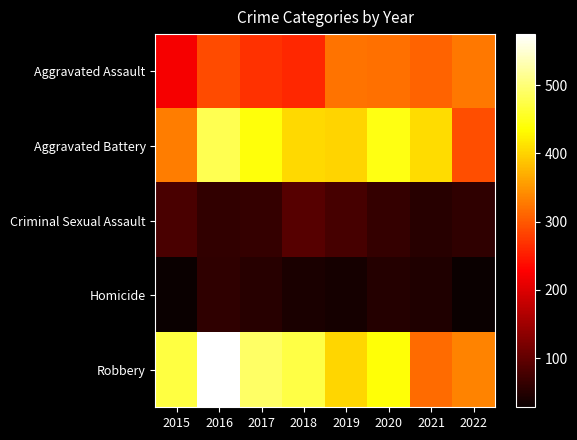

Reading left to right, list all the values displayed in this chart.

Aggravated Assault: 2015=222	2016=289	2017=268	2018=260	2019=321	2020=320	2021=309	2022=327
Aggravated Battery: 2015=330	2016=479	2017=442	2018=405	2019=400	2020=446	2021=408	2022=292
Criminal Sexual Assault: 2015=81	2016=62	2017=64	2018=90	2019=79	2020=63	2021=53	2022=60
Homicide: 2015=29	2016=58	2017=53	2018=42	2019=38	2020=50	2021=47	2022=28
Robbery: 2015=472	2016=575	2017=491	2018=474	2019=402	2020=440	2021=316	2022=334